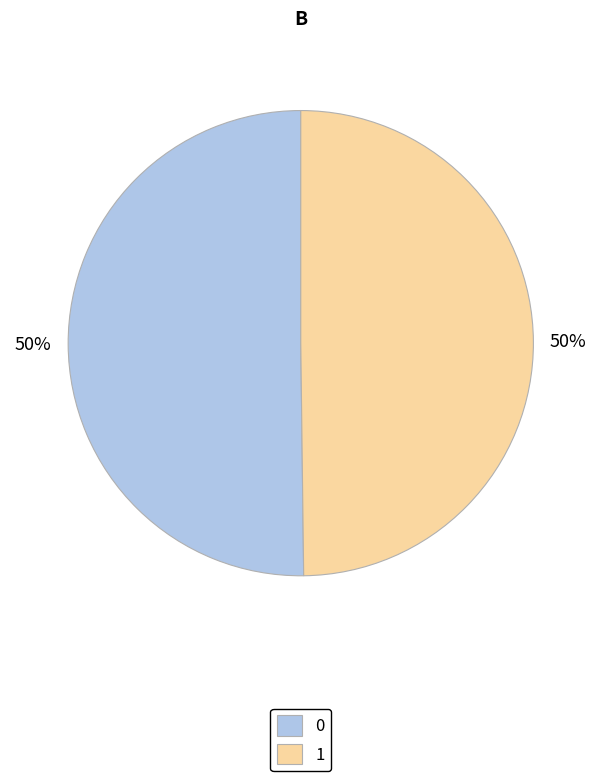

True or false: 1 accounts for 50% of the total.

True